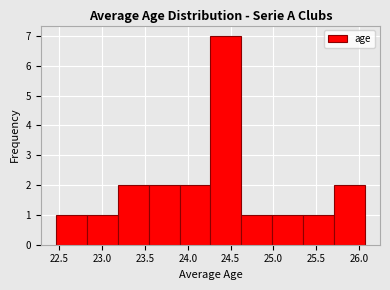

Over which range of the x-axis is the bar tallest?

24.25 to 24.60